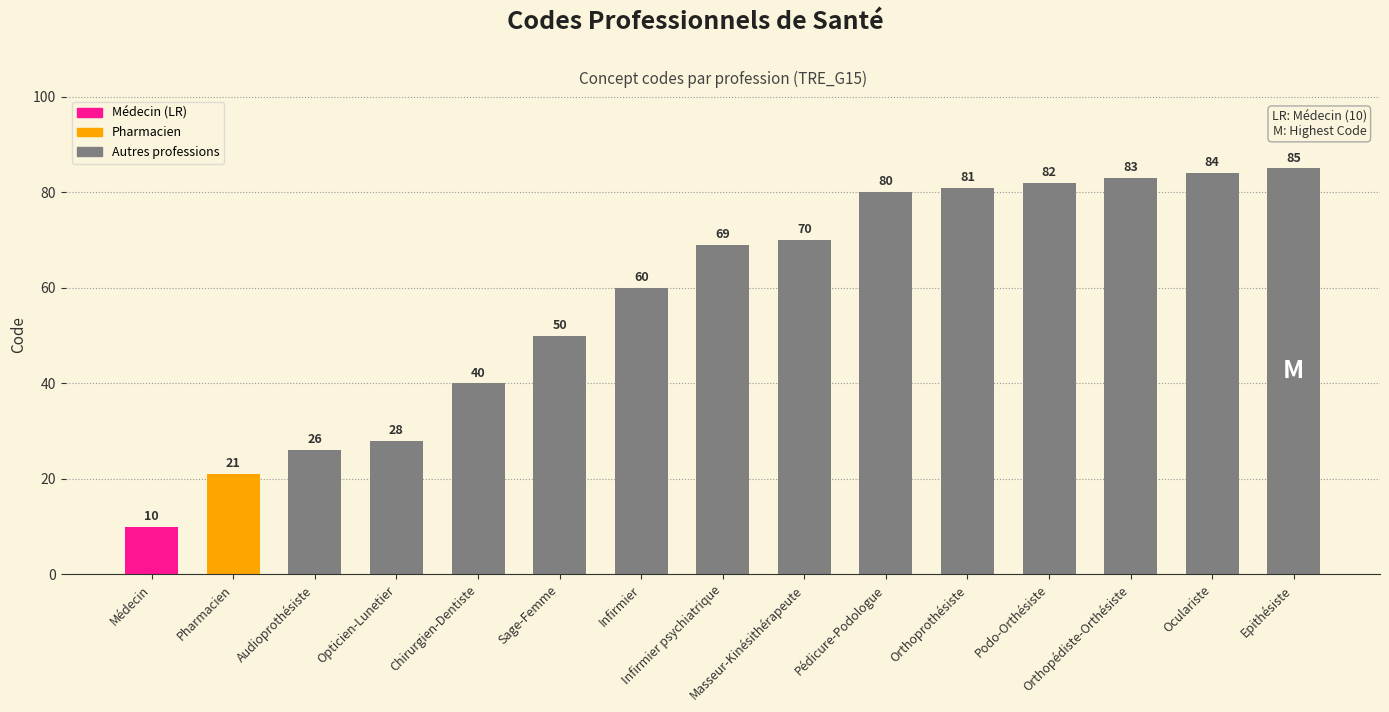

What is the change in value from Opticien-Lunetier to Podo-Orthésiste?

+54